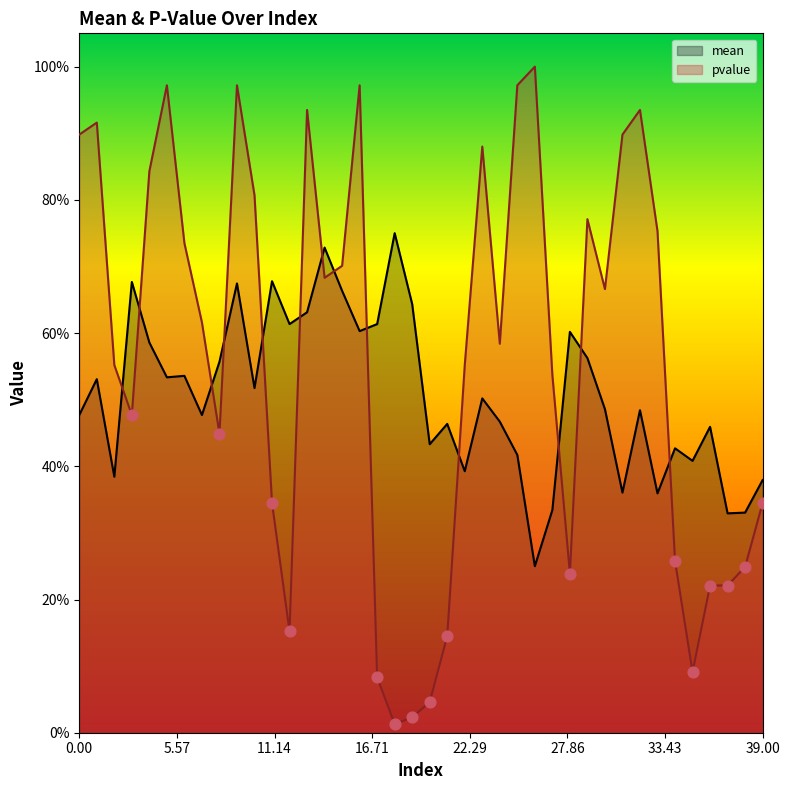

Is the value of pvalue at 35 greater than the value of mean at 4?

No